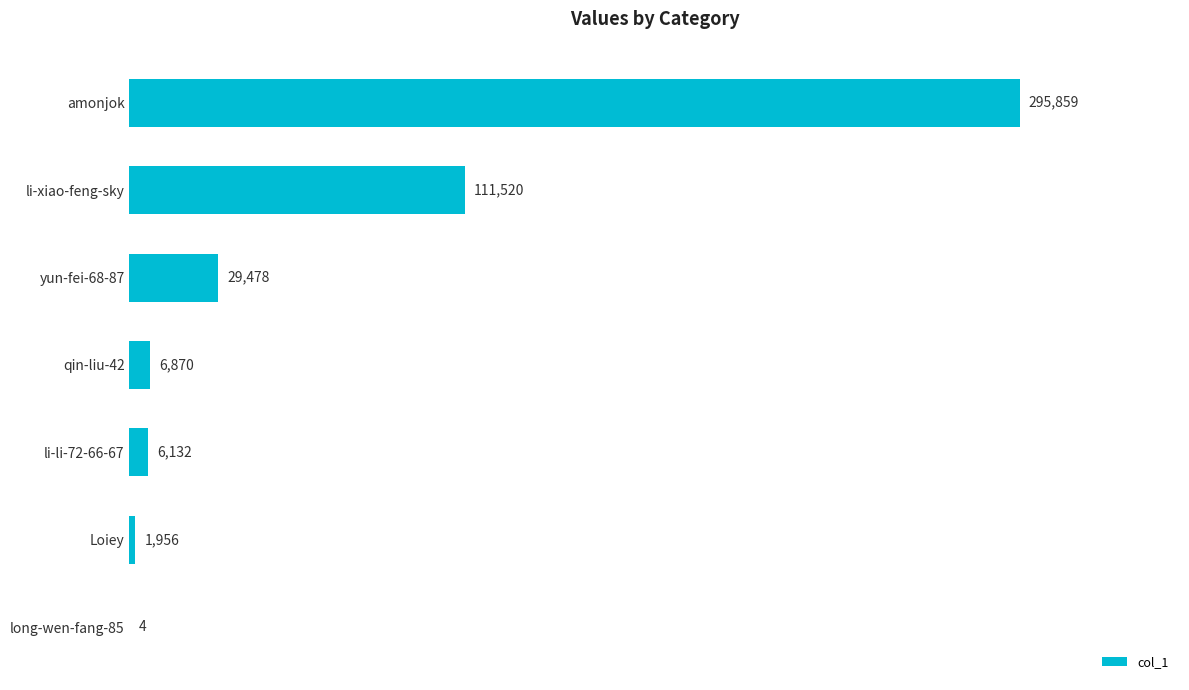

Where is the data nearest to the value 147931?

li-xiao-feng-sky